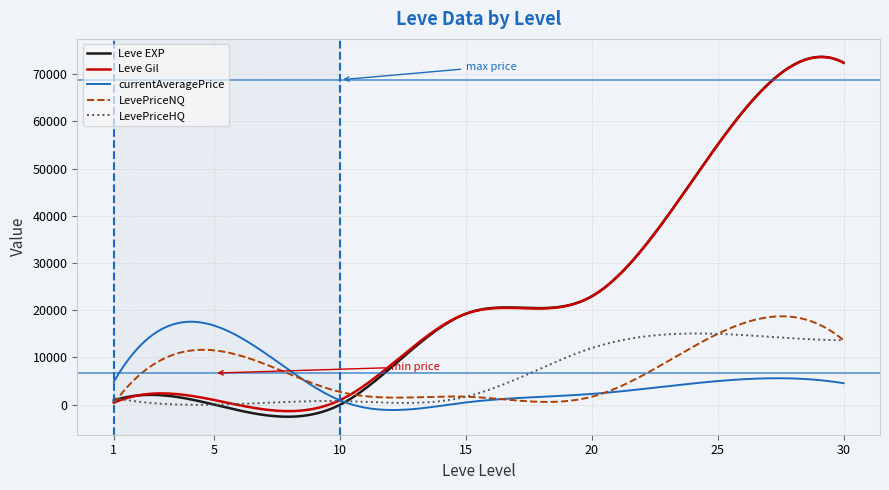

Which series has the widest spread of values?

Leve EXP